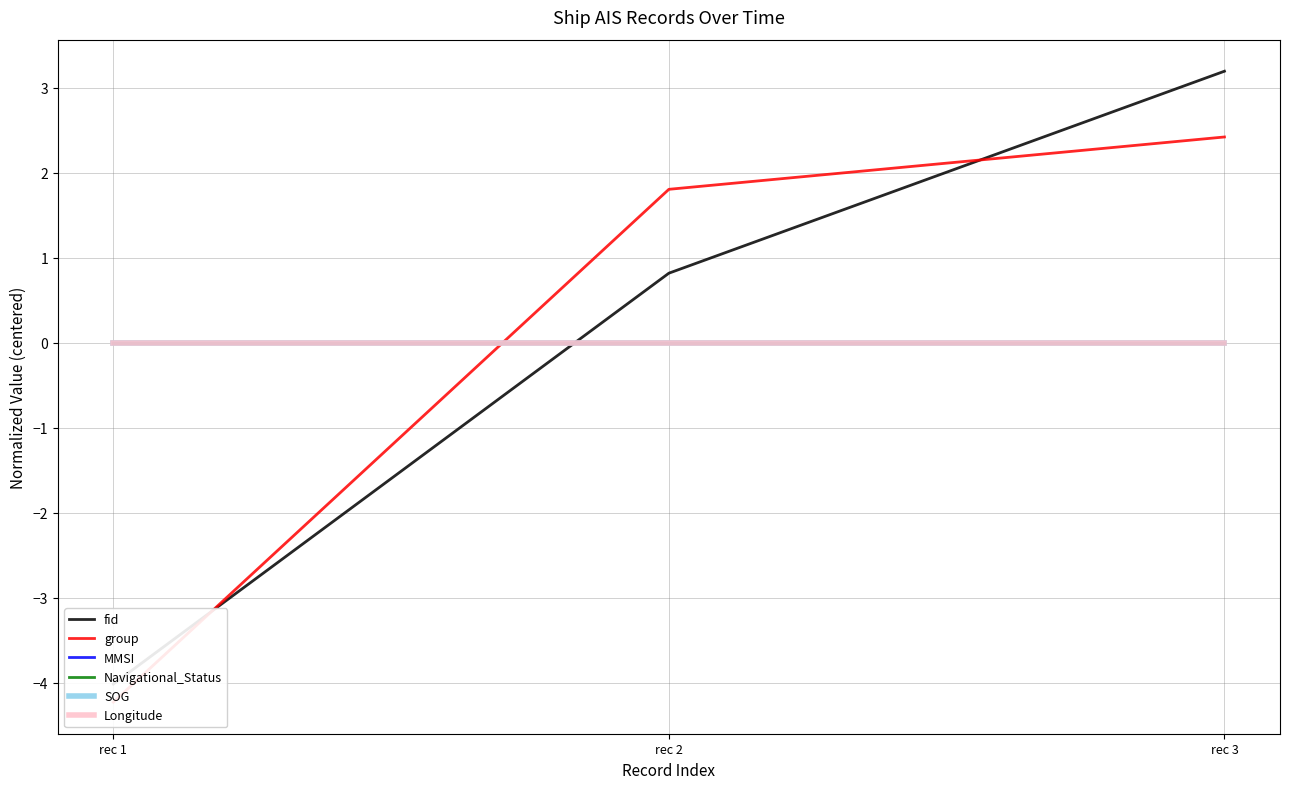

Which has a higher value, rec 1 or rec 3?

rec 3